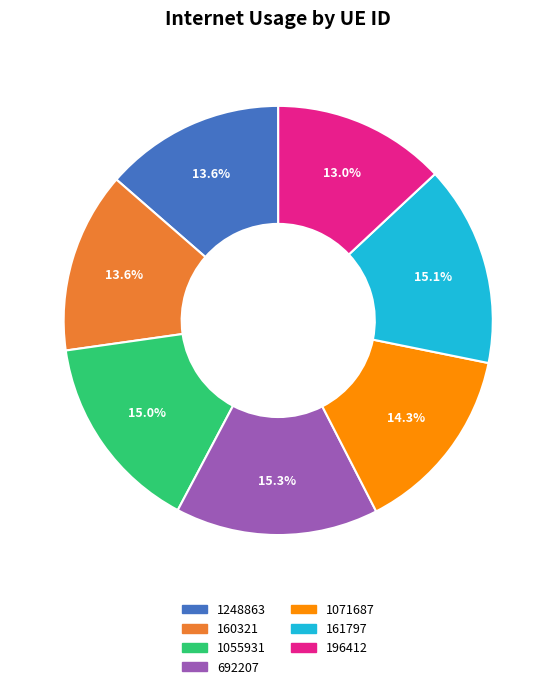

To the nearest percent, what is the difference between the 1071687 and 196412 slice percentages?

1%